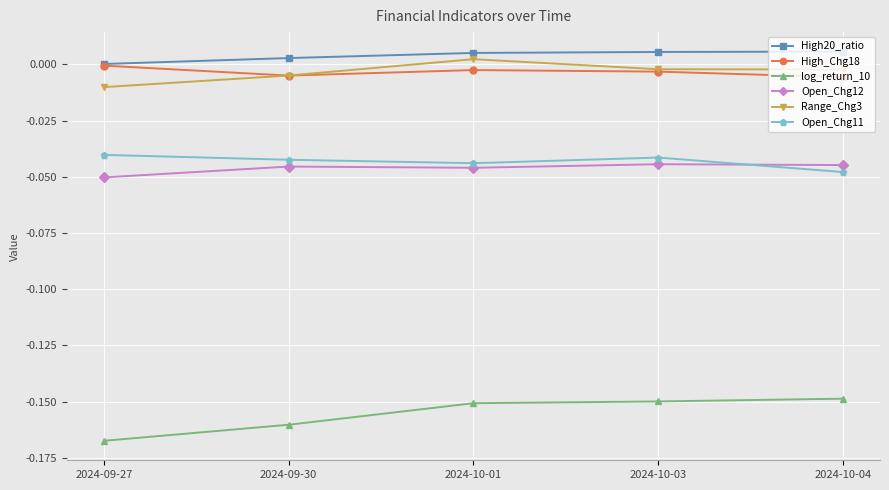

In Open_Chg11, how many points are lower than both neighbors (excluding endpoints)?

1